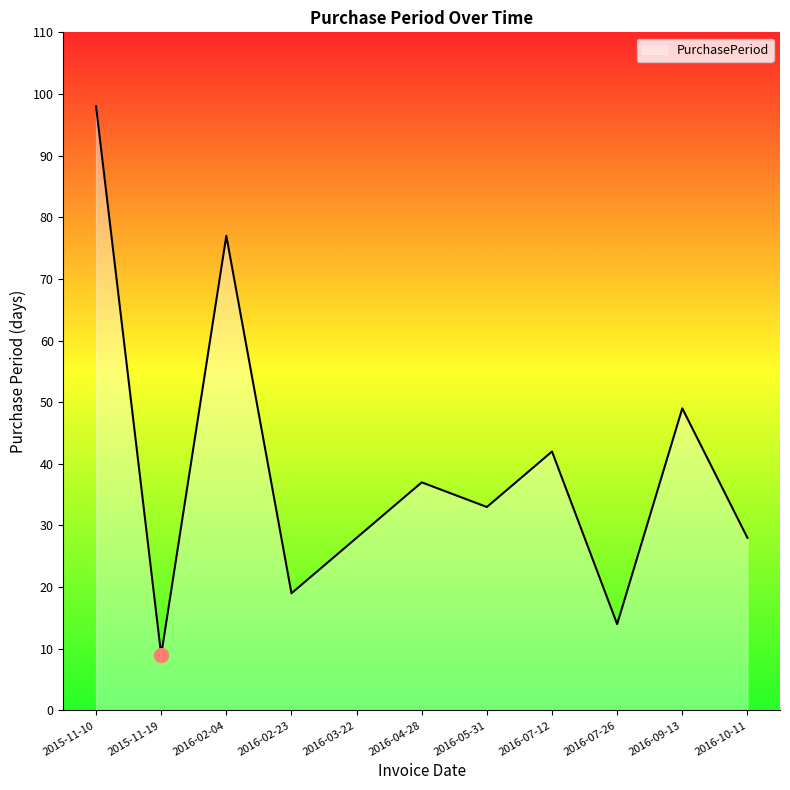

What value does the data have at 2016-09-13, to the nearest 10?

50